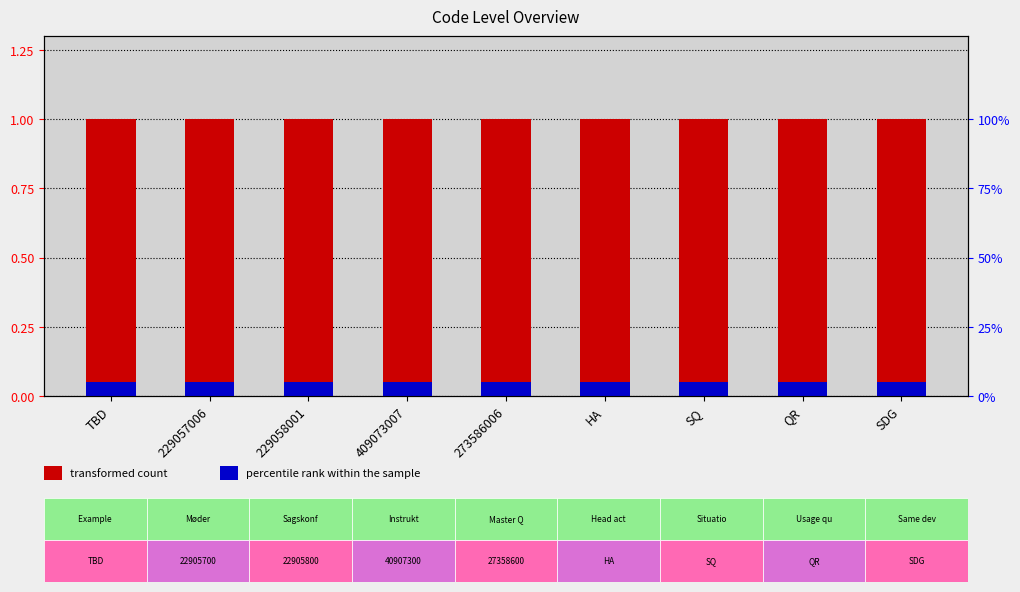

True or false: Accent (percentile rank) has a value of 0.1 at 273586006.

True